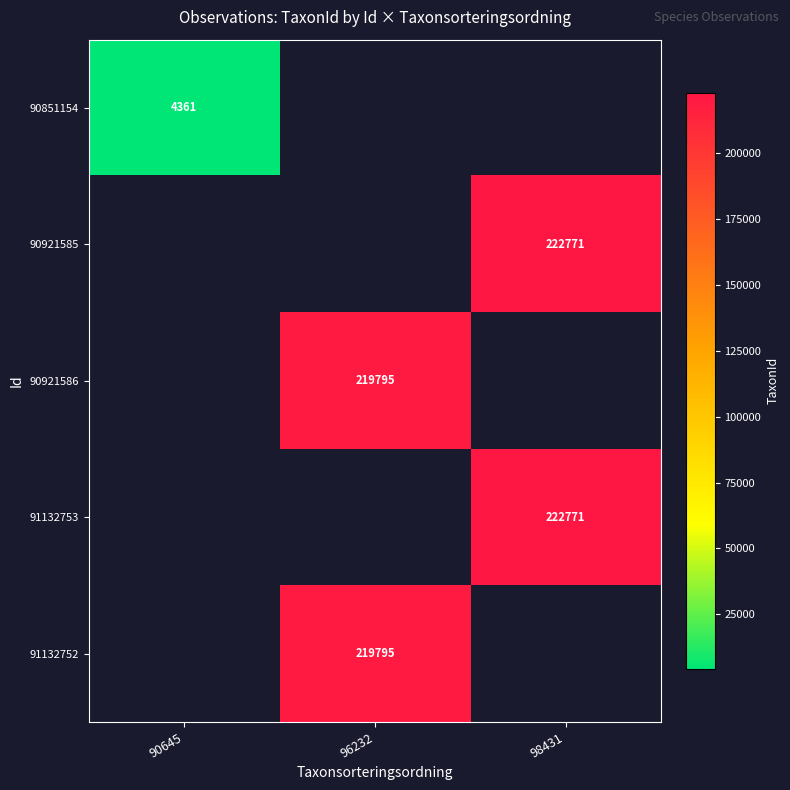

How many series are shown in this chart?

5